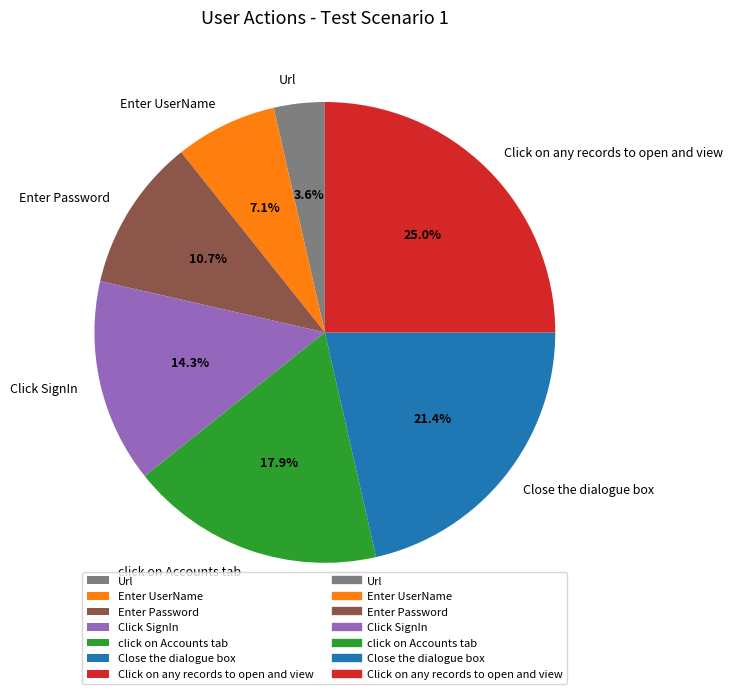

To the nearest percent, what is the combined percentage of click on Accounts tab and Enter Password?

29%